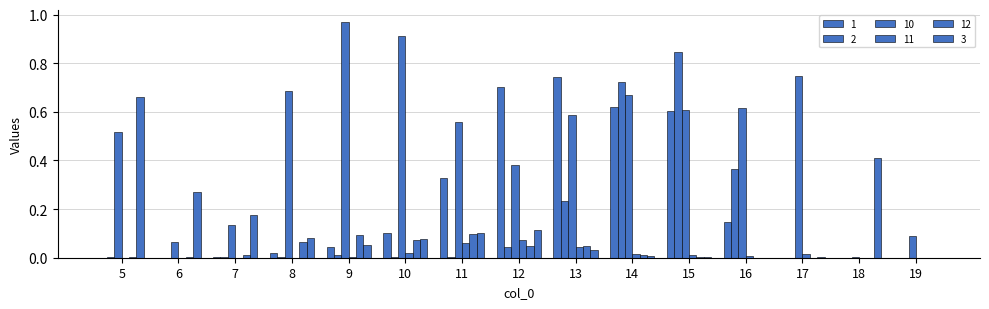

Rank the categories by 1 value from lowest to highest.

18, 19, 5, 17, 6, 7, 8, 9, 10, 16, 11, 15, 14, 12, 13